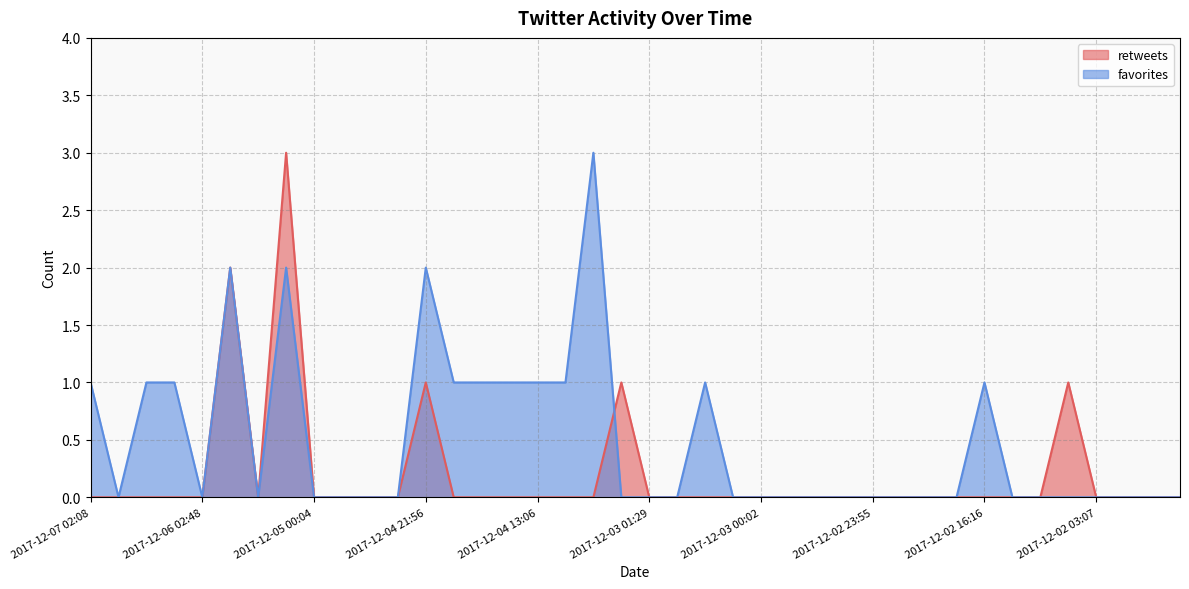

True or false: retweets and favorites intersect in this chart.

True